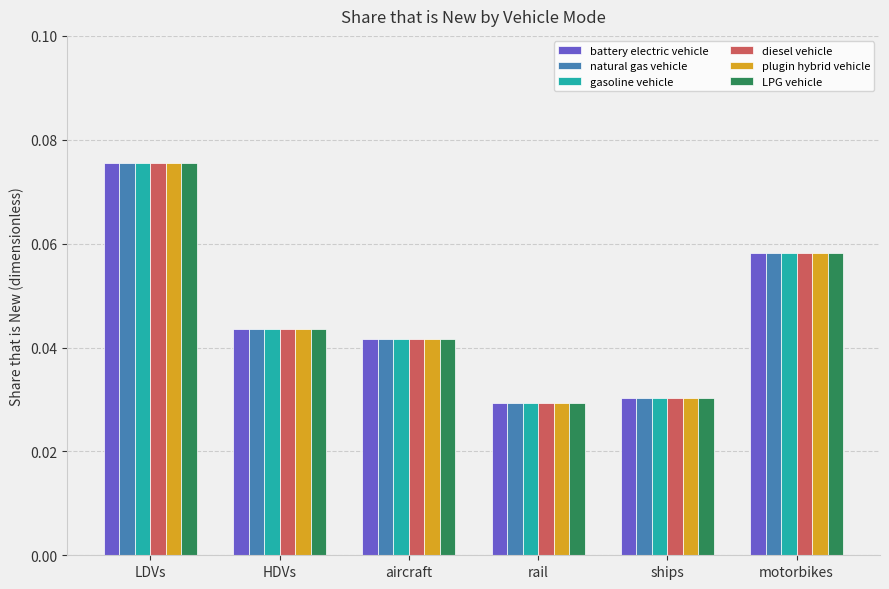

The value of plugin hybrid vehicle at motorbikes is 0.0. True or false?

False